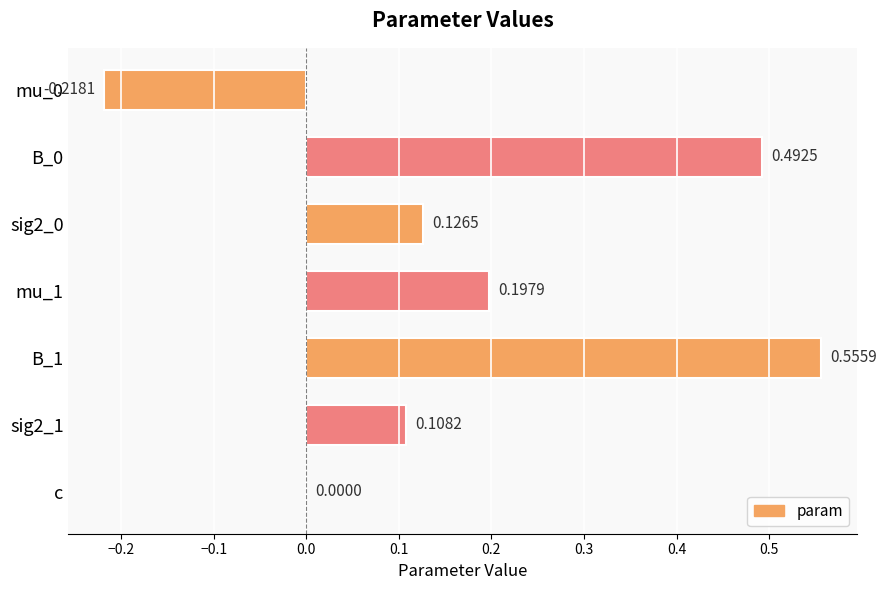

What is the change in value from mu_0 to sig2_1?

+0.3